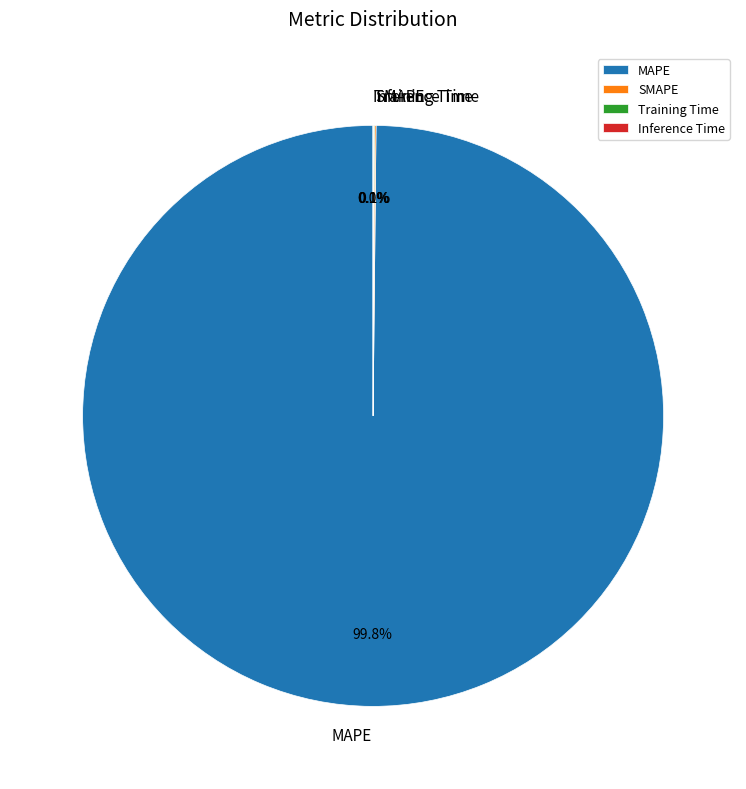

Which slice is the largest?

MAPE